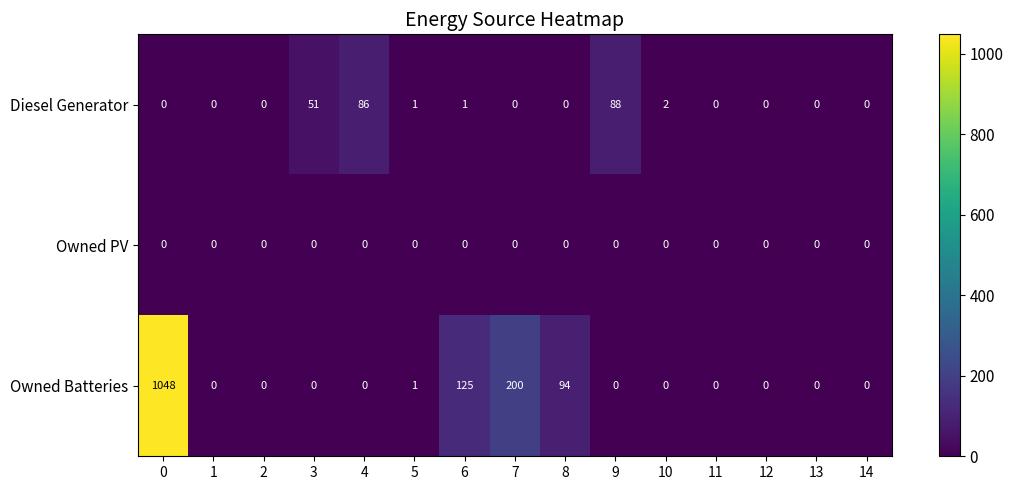

What is the spread (max minus min) of values at 4?

86